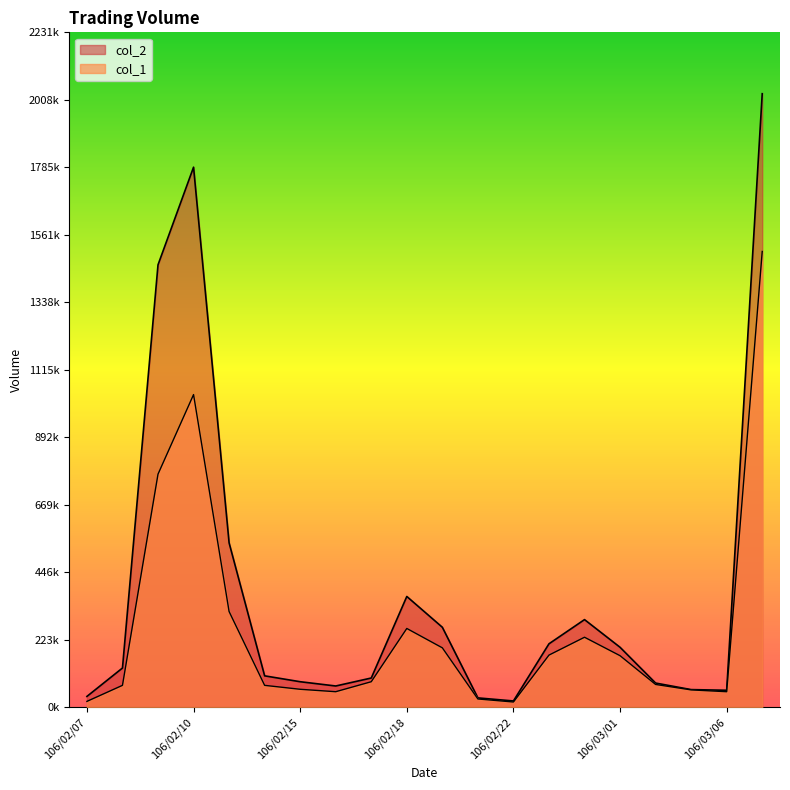

Where does the col_2 series first go above 130300?

106/02/09